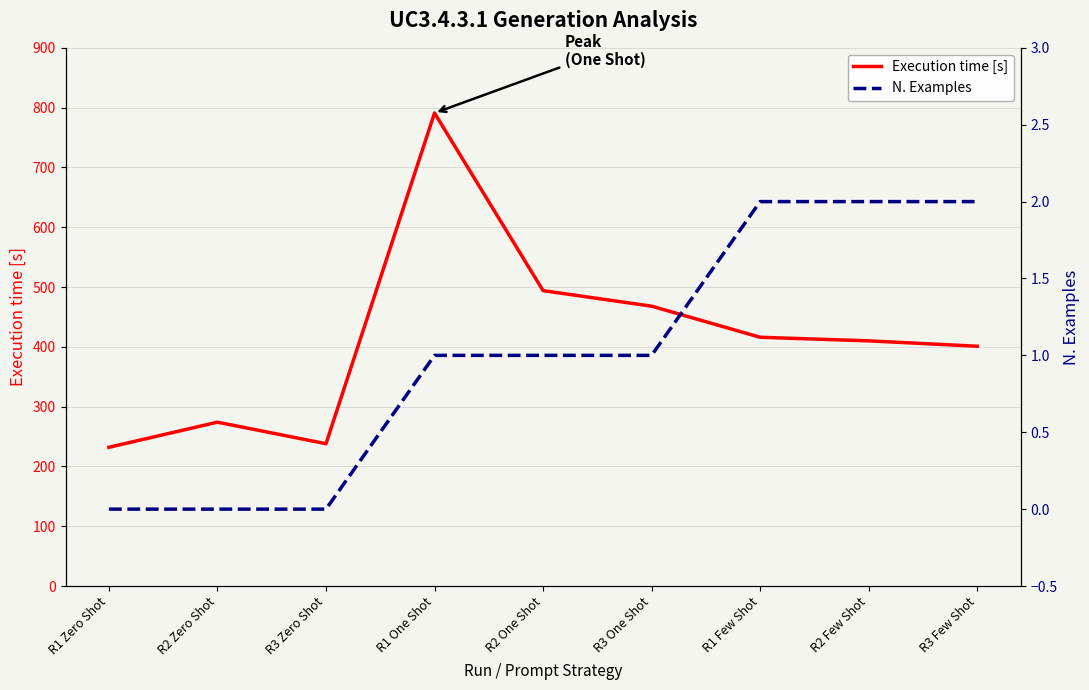

What is the sum of all Execution time [s] values?

3724